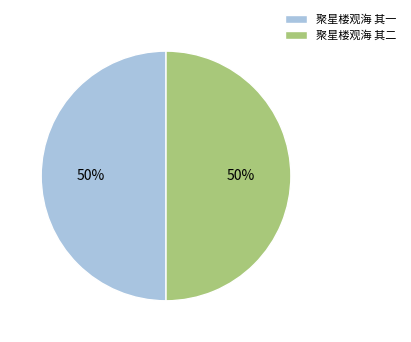

Approximately how many times larger is the value at 聚星楼观海 其一 compared to 聚星楼观海 其二?

1.0